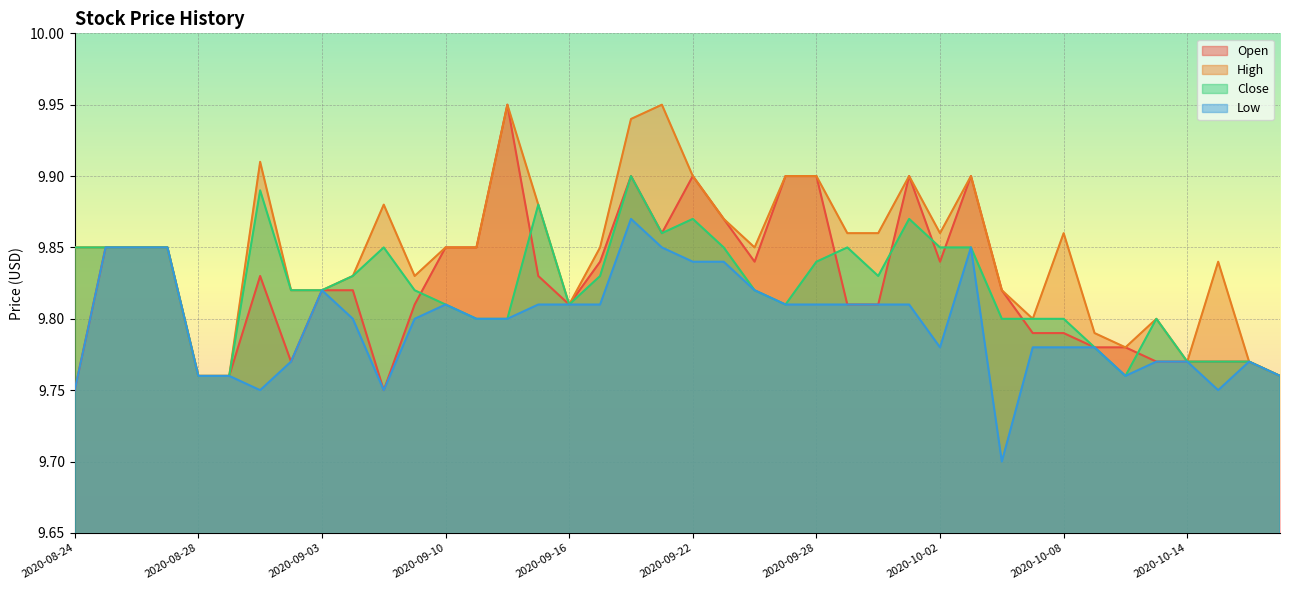

What is the label of the 27th point from the right?

2020-09-11